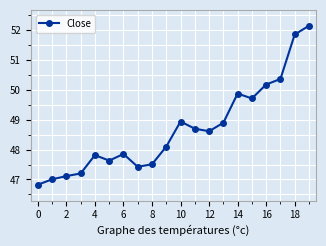

Does the chart display data point markers on the line(s)?

Yes